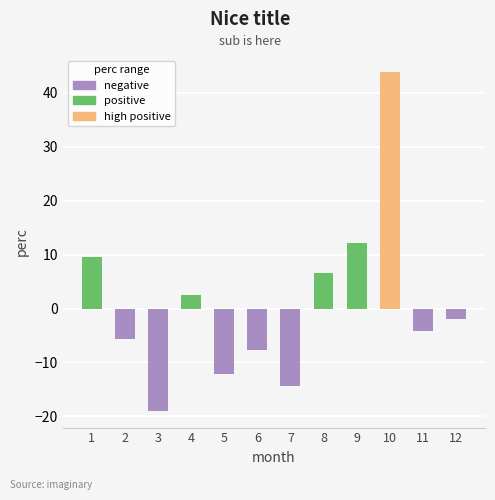

Count the number of categories in the chart.

12